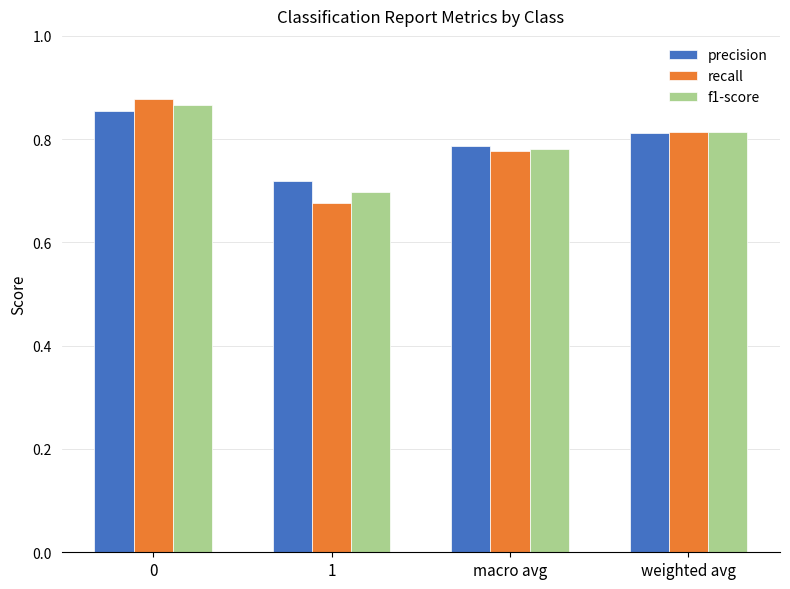

At how many categories does at least one series exceed 0?

4